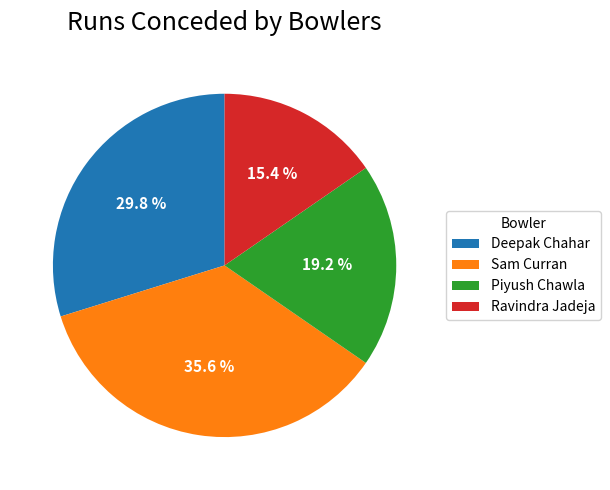

True or false: Piyush Chawla accounts for 25% of the total.

False